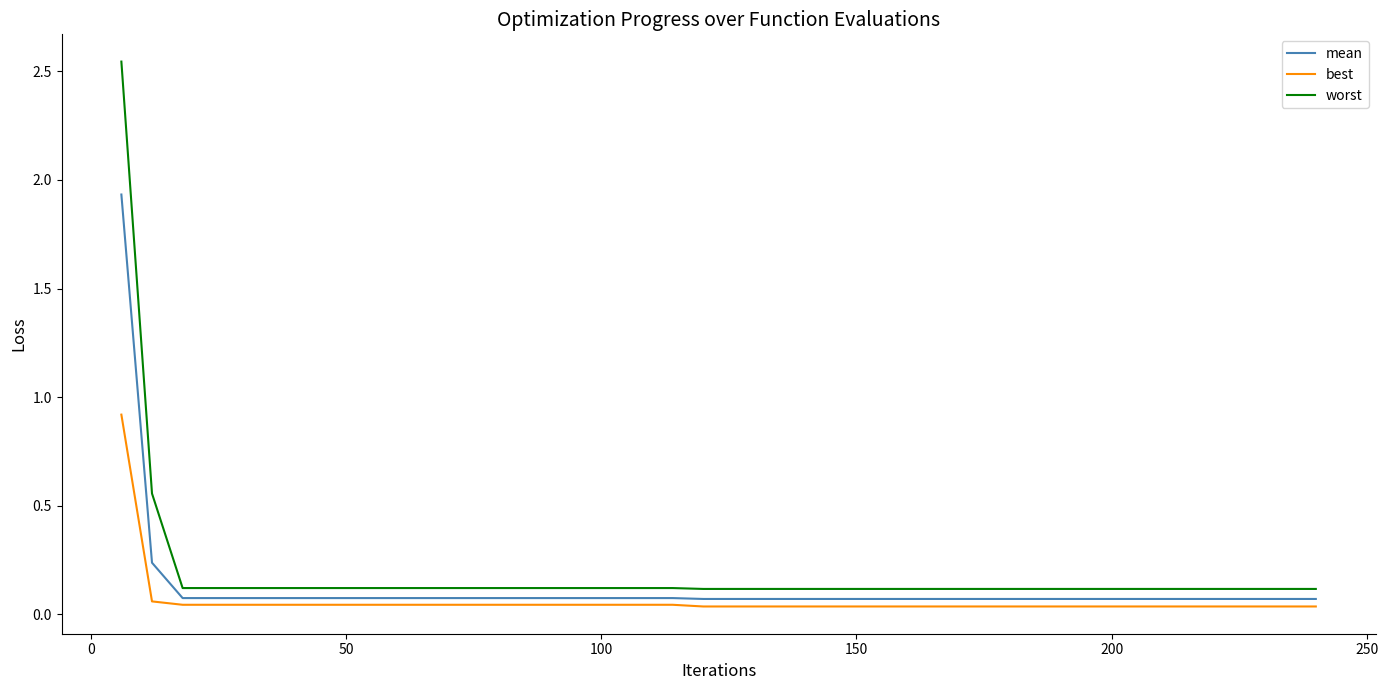

Does the chart display data point markers on the line(s)?

No